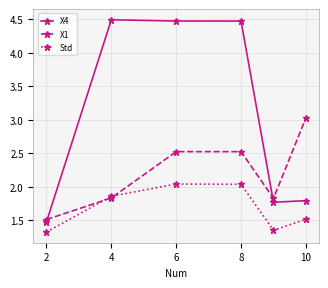

List the series in order of their peak value, lowest first.

Std, X1, X4